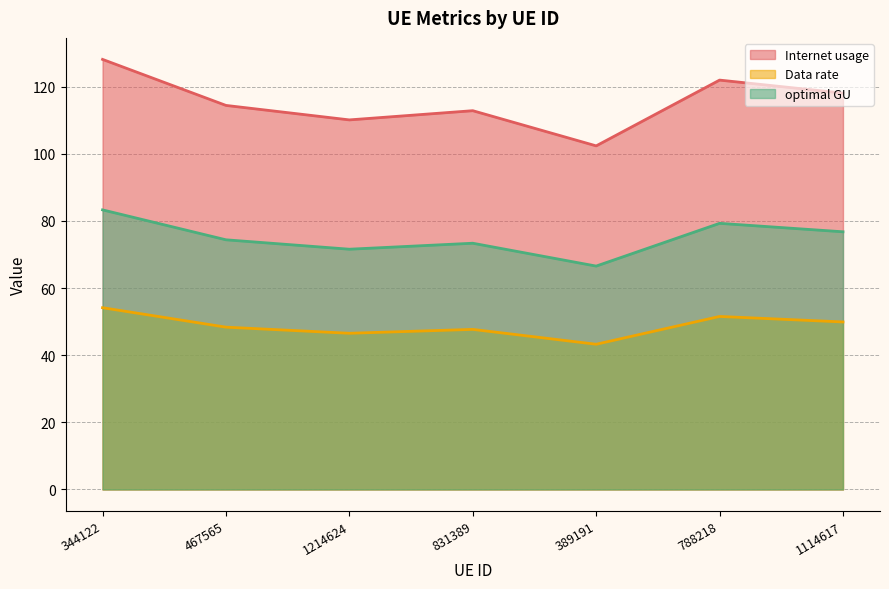

How many distinct data groups are displayed?

3